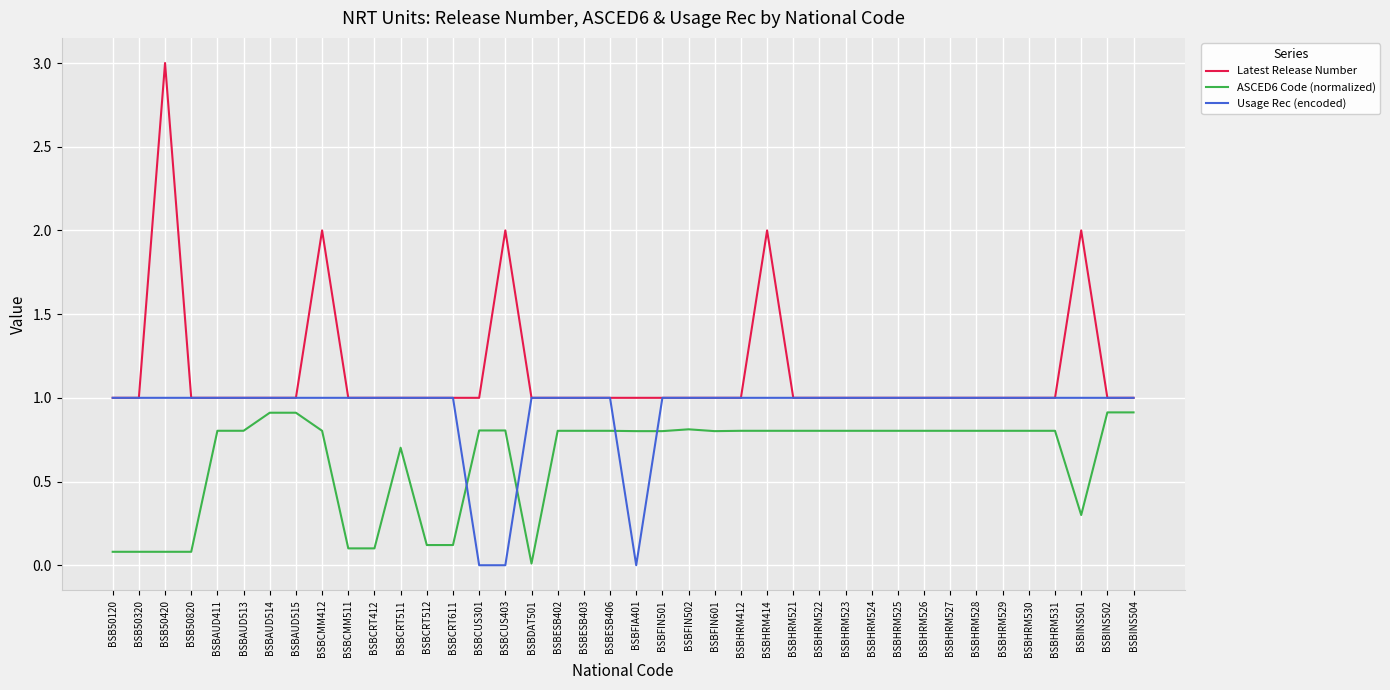

Which series has the widest spread of values?

Latest Release Number